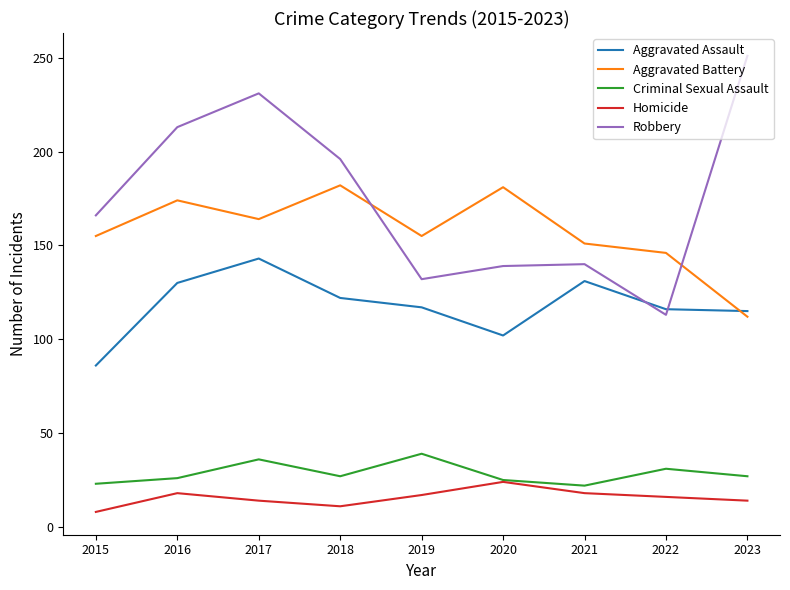

Where does the Homicide series first go above 16?

2016